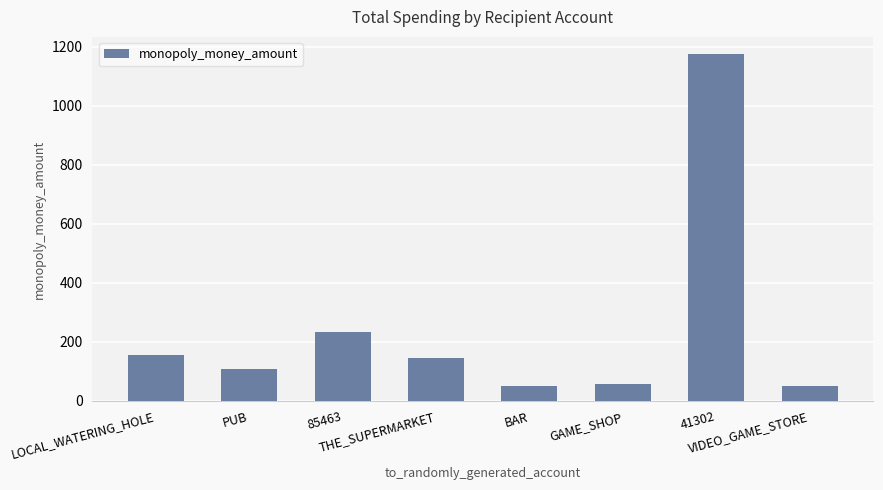

How many values are below 146?

4